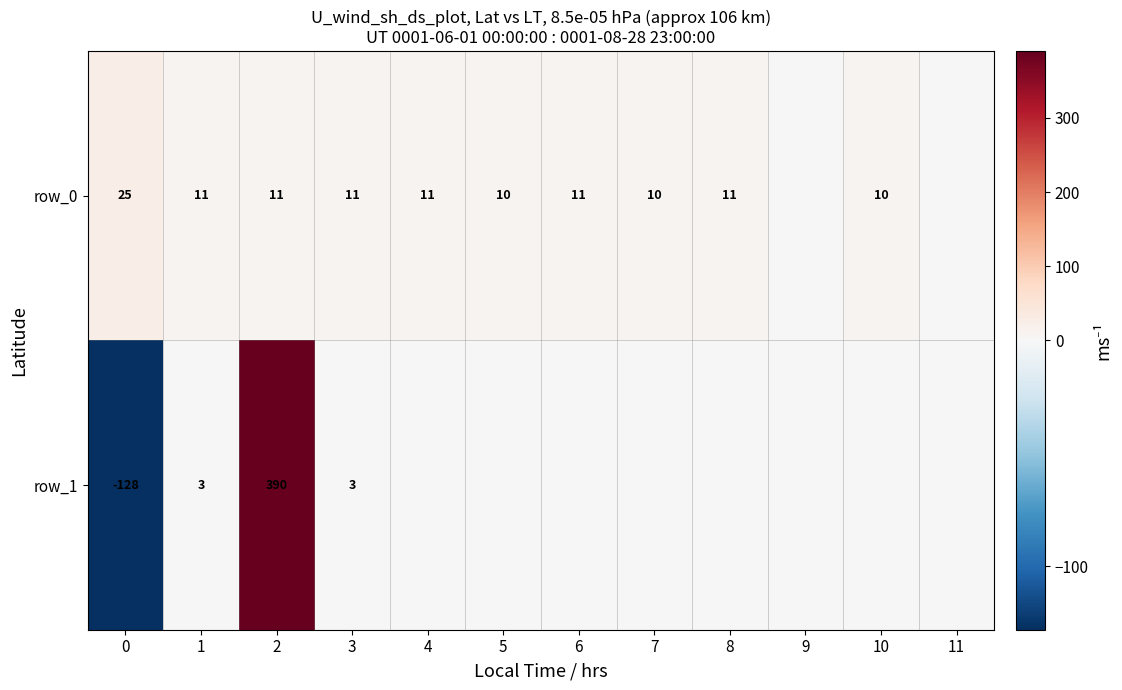

The value of row_0 at 1 is 19. True or false?

False